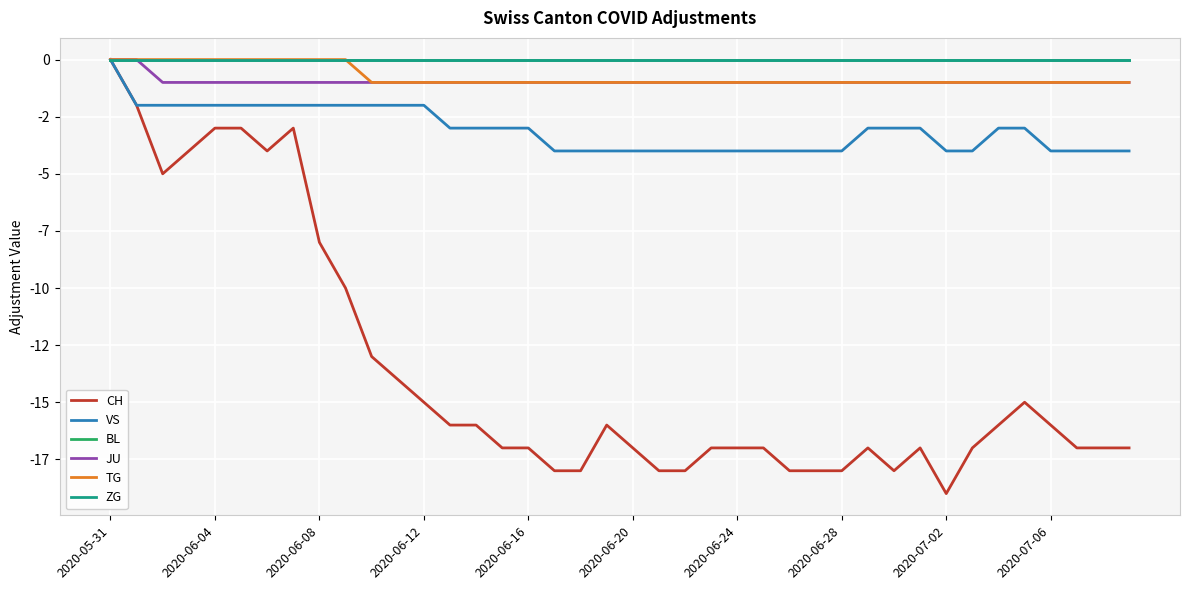

Reading left to right, extract all data points from this chart.

CH: 0	-2	-5	-4	-3	-3	-4	-3	-8	-10	-13	-14	-15	-16	-16	-17	-17	-18	-18	-16	-17	-18	-18	-17	-17	-17	-18	-18	-18	-17	-18	-17	-19	-17	-16	-15	-16	-17	-17	-17
VS: 0	-2	-2	-2	-2	-2	-2	-2	-2	-2	-2	-2	-2	-3	-3	-3	-3	-4	-4	-4	-4	-4	-4	-4	-4	-4	-4	-4	-4	-3	-3	-3	-4	-4	-3	-3	-4	-4	-4	-4
BL: 0	0	0	0	0	0	0	0	0	0	0	0	0	0	0	0	0	0	0	0	0	0	0	0	0	0	0	0	0	0	0	0	0	0	0	0	0	0	0	0
JU: 0	0	-1	-1	-1	-1	-1	-1	-1	-1	-1	-1	-1	-1	-1	-1	-1	-1	-1	-1	-1	-1	-1	-1	-1	-1	-1	-1	-1	-1	-1	-1	-1	-1	-1	-1	-1	-1	-1	-1
TG: 0	0	0	0	0	0	0	0	0	0	-1	-1	-1	-1	-1	-1	-1	-1	-1	-1	-1	-1	-1	-1	-1	-1	-1	-1	-1	-1	-1	-1	-1	-1	-1	-1	-1	-1	-1	-1
ZG: 0	0	0	0	0	0	0	0	0	0	0	0	0	0	0	0	0	0	0	0	0	0	0	0	0	0	0	0	0	0	0	0	0	0	0	0	0	0	0	0